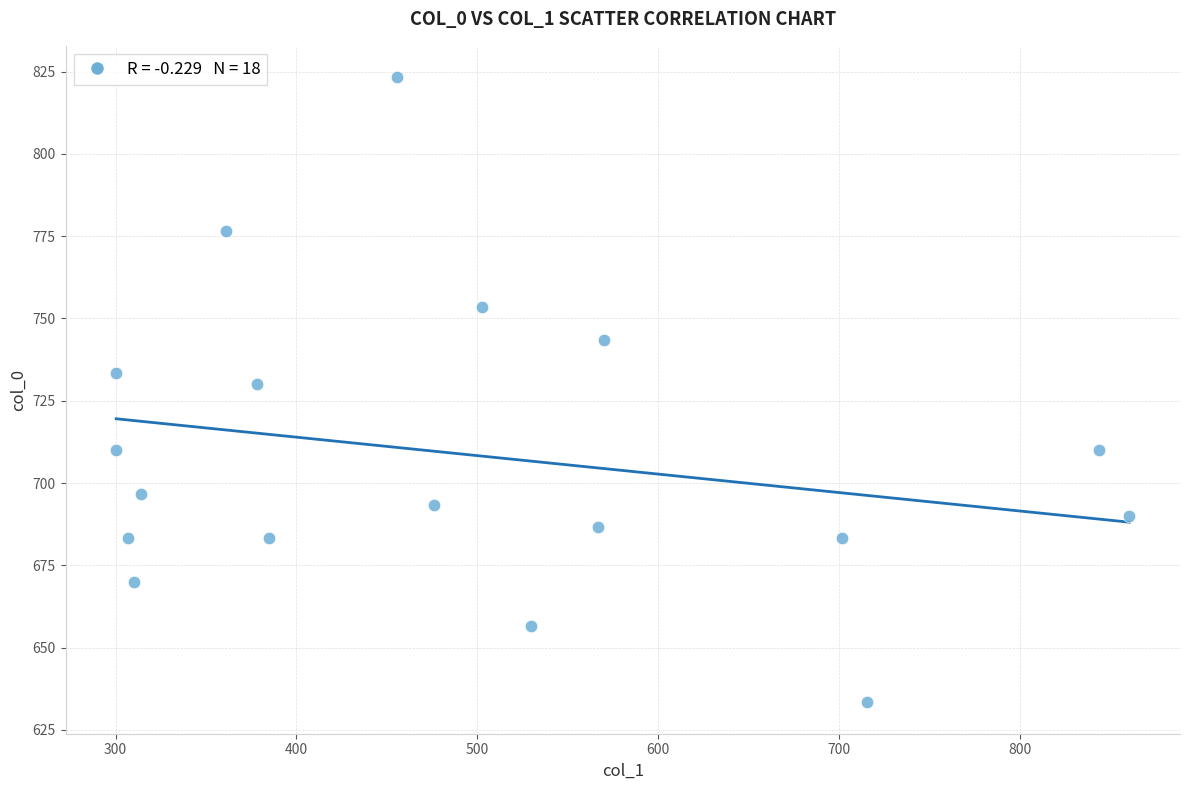

What is the range of X values (max minus min)?

560.2